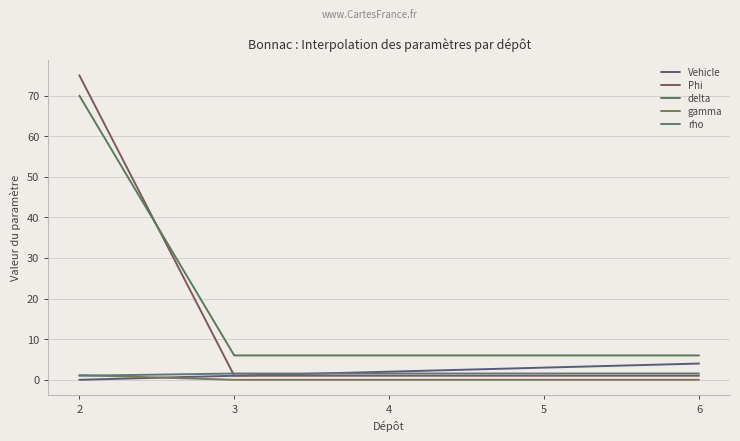

At which label does Vehicle reach its minimum?

2